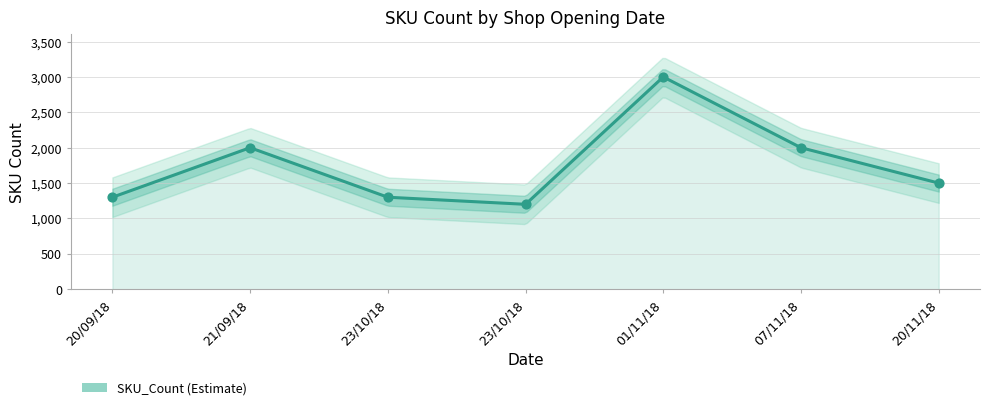

Which has a higher value, 23/10/18 or 20/09/18?

23/10/18